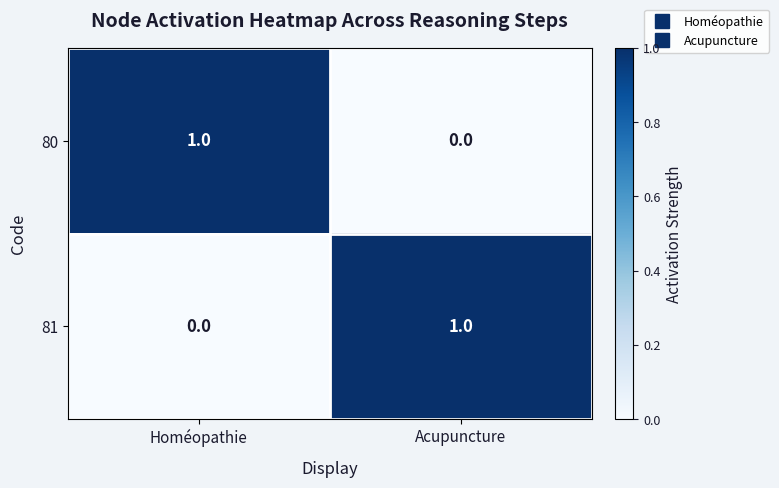

How many values in 80 are above zero?

1